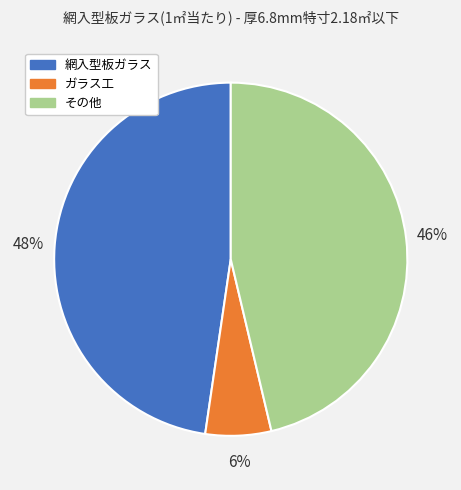

How many slices are in this pie chart?

3